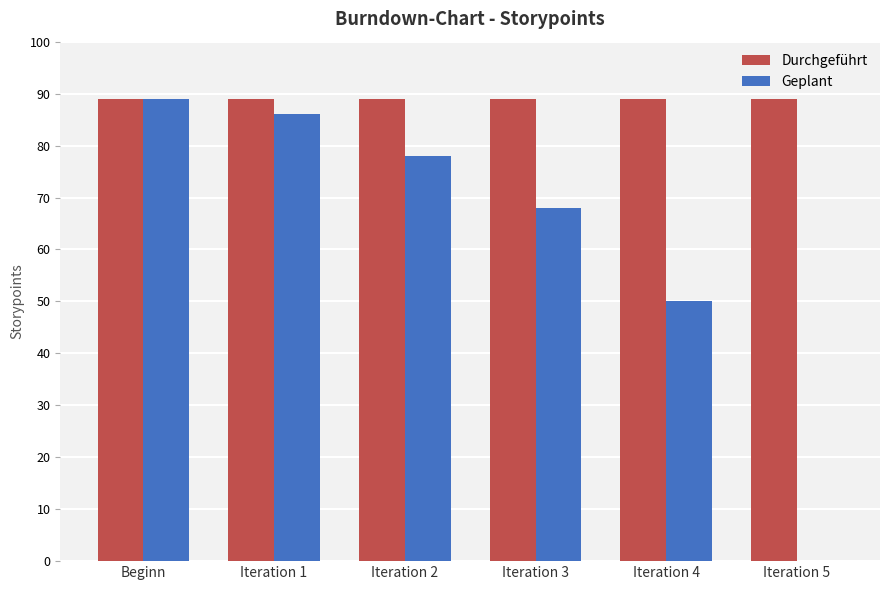

Between Iteration 1 and Iteration 5, which series saw the biggest shift?

Geplant